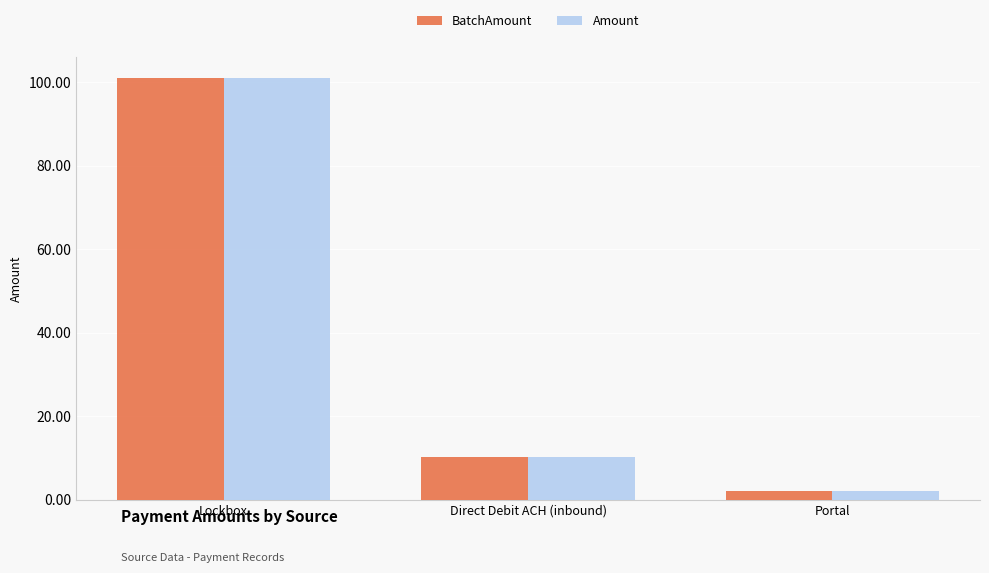

What is the sum of the Amount values at Lockbox and Direct Debit ACH (inbound)?

111.2